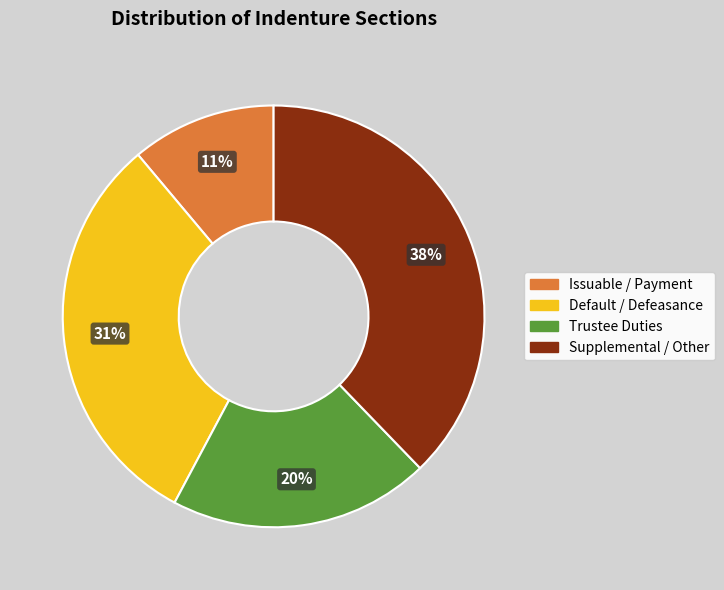

Rank the categories by value from lowest to highest.

Issuable / Payment, Trustee Duties, Default / Defeasance, Supplemental / Other